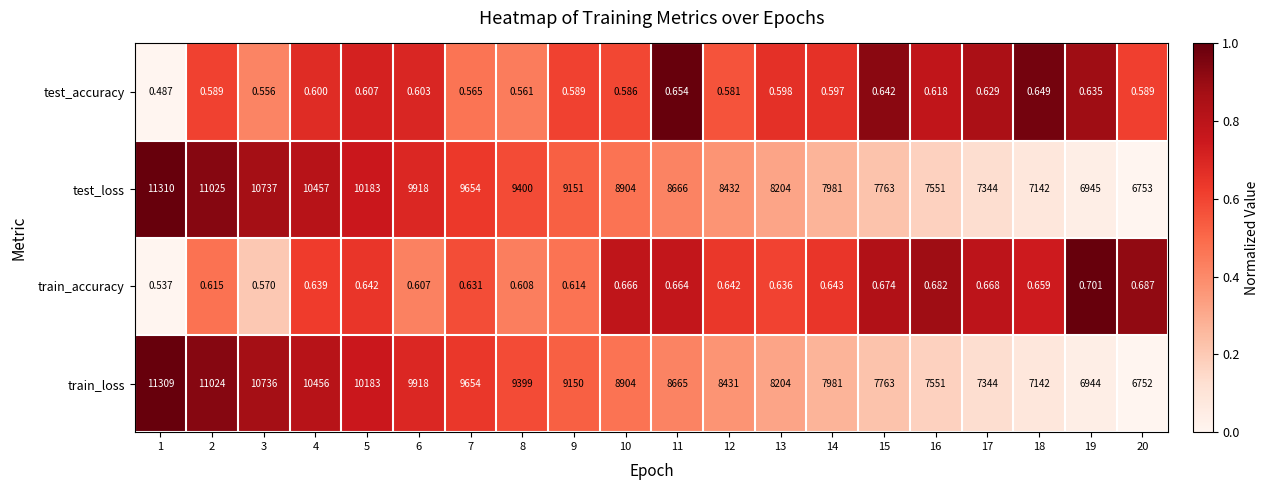

Which series changed the most between 1 and 7?

test_loss